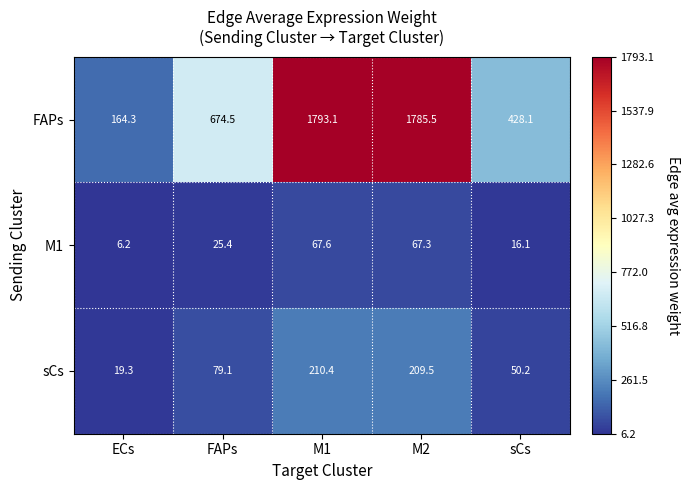

Which label corresponds to the largest value in the chart?

M1